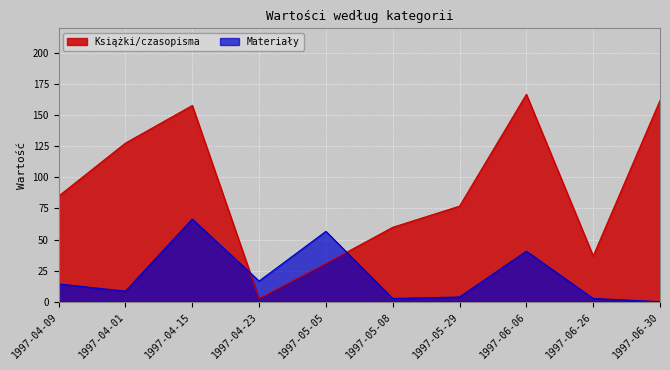

How many series are shown in this chart?

2